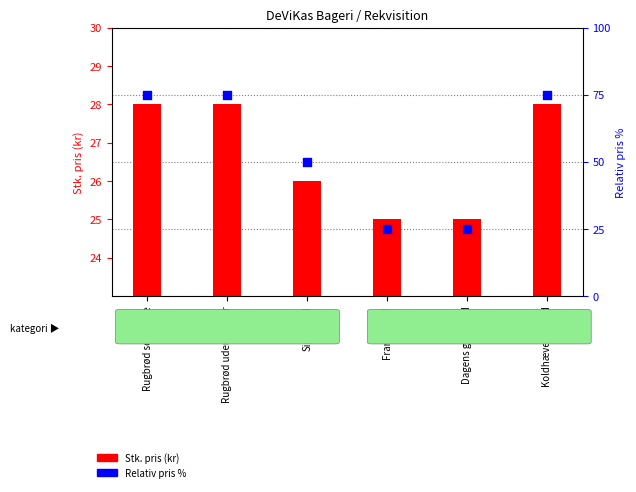

Which series has the largest total across all categories?

Relativ pris %